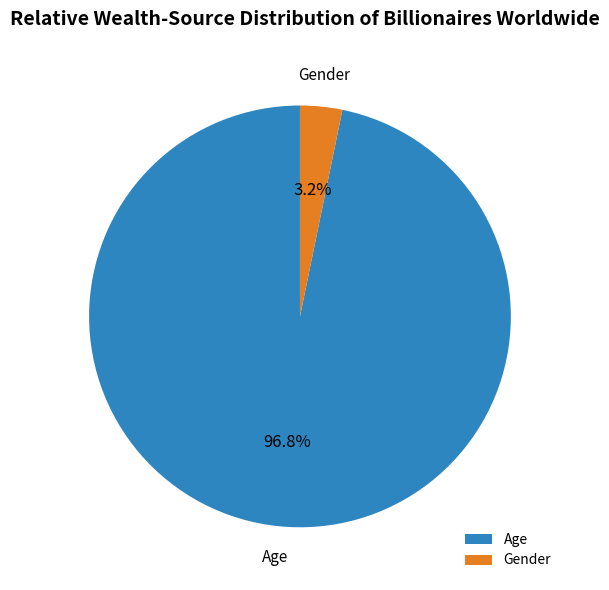

Which has a higher value, Gender or Age?

Age